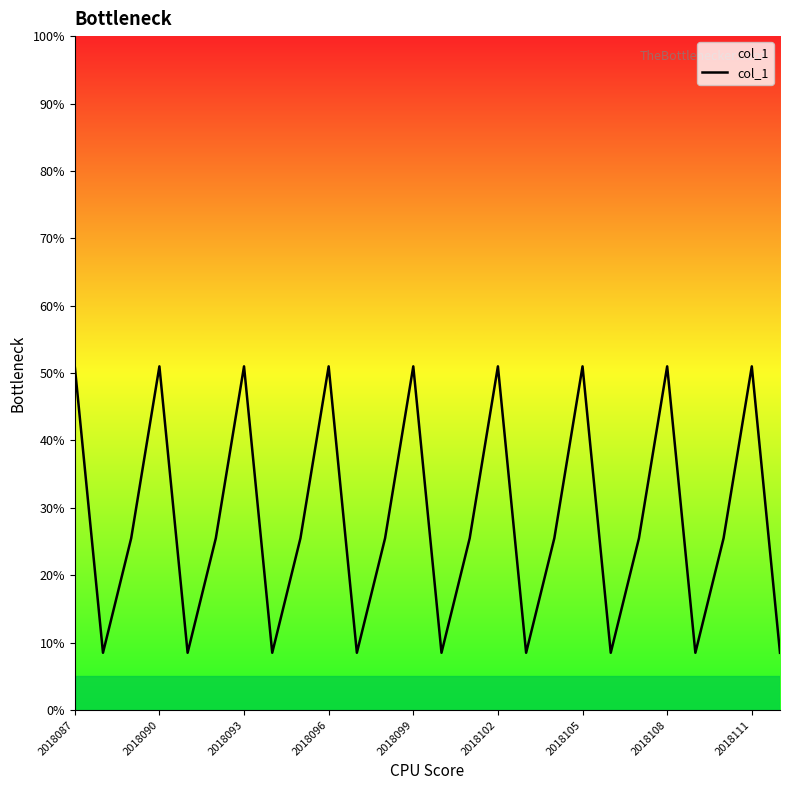

What is the maximum value shown in the chart?

51.0